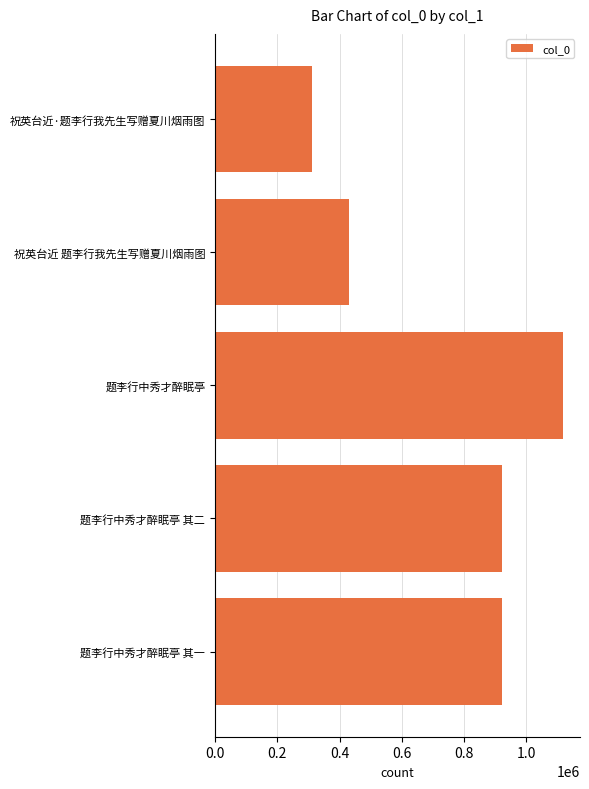

Approximately how many times larger is the value at 祝英台近 题李行我先生写赠夏川烟雨图 compared to 题李行中秀才醉眠亭 其二?

0.5